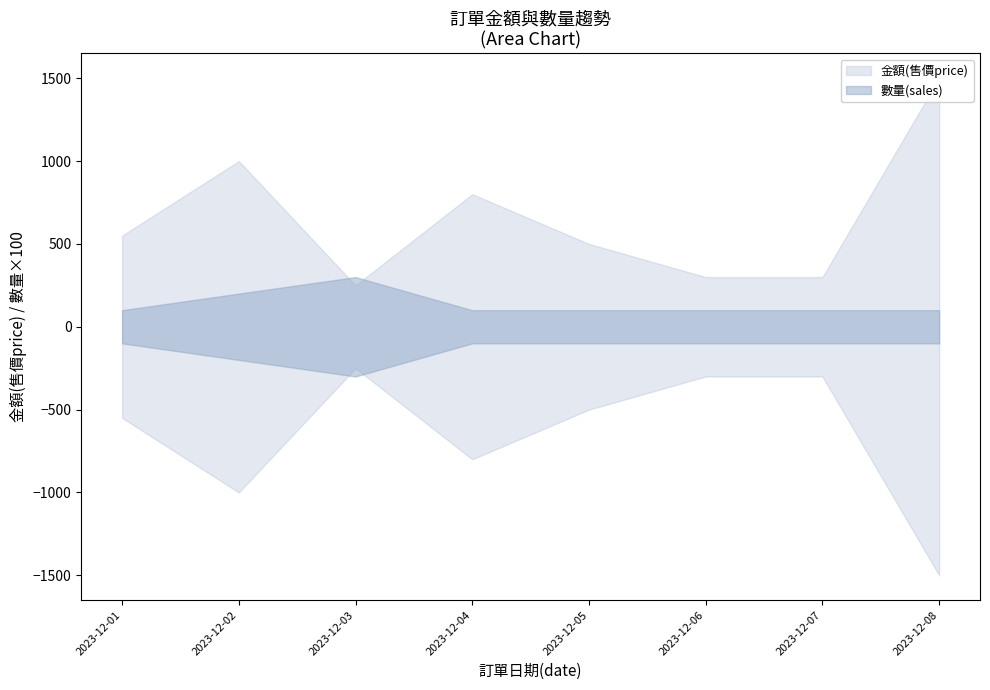

Reading left to right, extract all data points from this chart.

金額(售價price): 550	1000	250	800	500	300	300	1500
數量(sales): 1	2	3	1	1	1	1	1